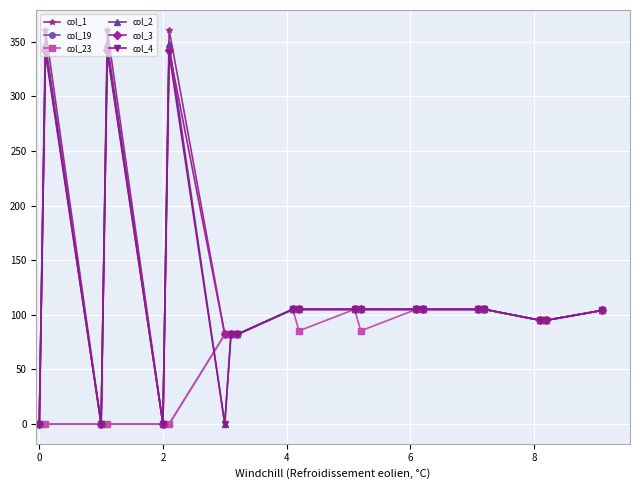

True or false: col_2 has more than 0 points higher than both neighbors.

True